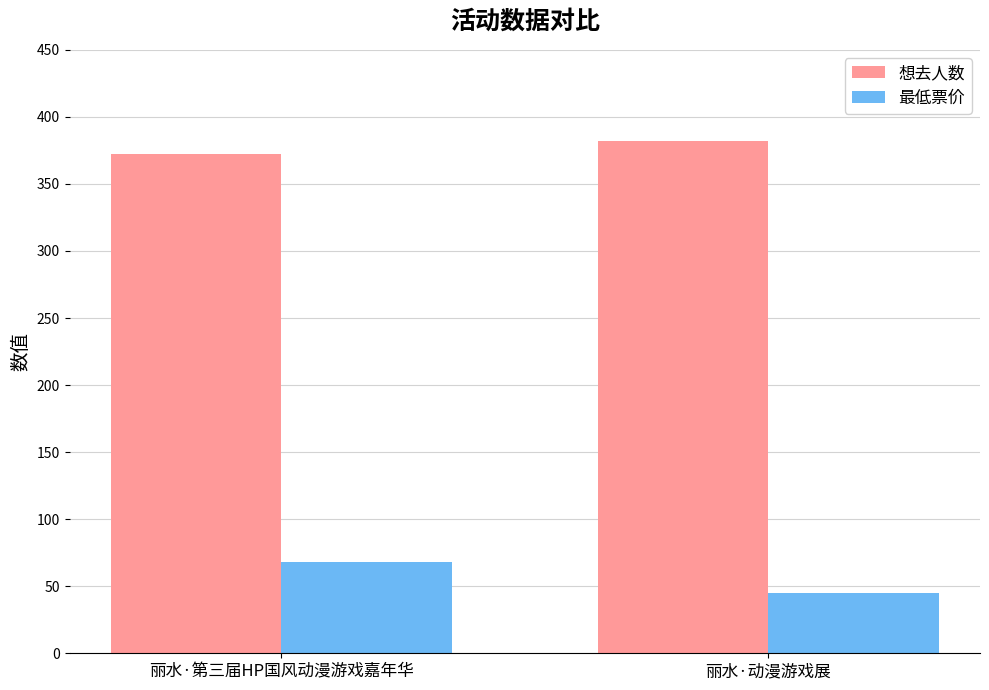

Reading left to right, extract all data points from this chart.

想去人数: 丽水·第三届HP国风动漫游戏嘉年华=372	丽水·动漫游戏展=382
最低票价: 丽水·第三届HP国风动漫游戏嘉年华=68	丽水·动漫游戏展=45